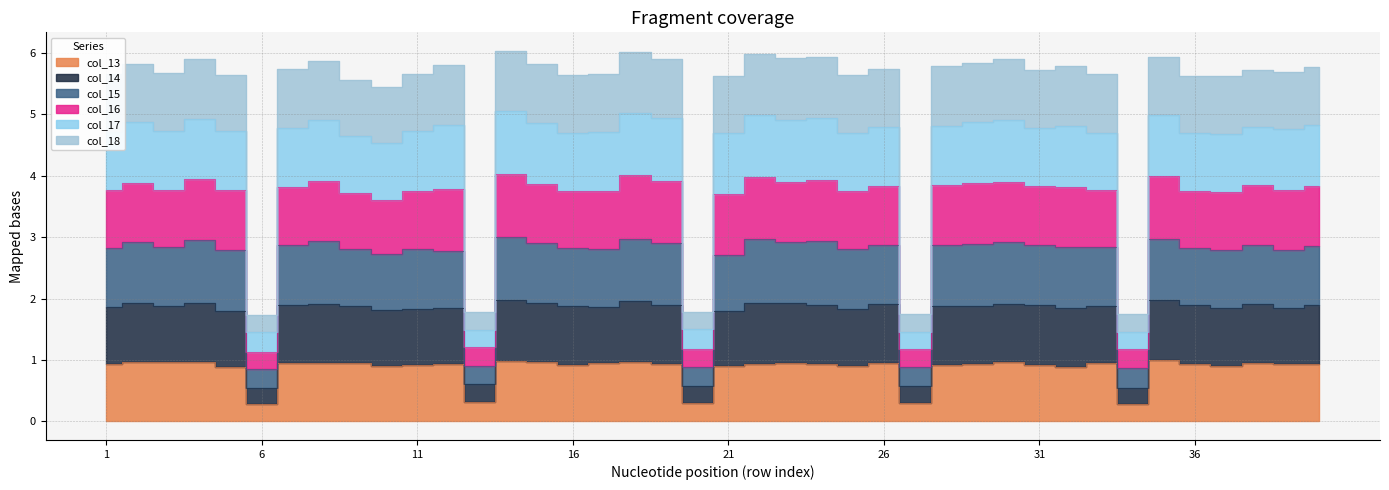

Where is the first local maximum for col_14?

2